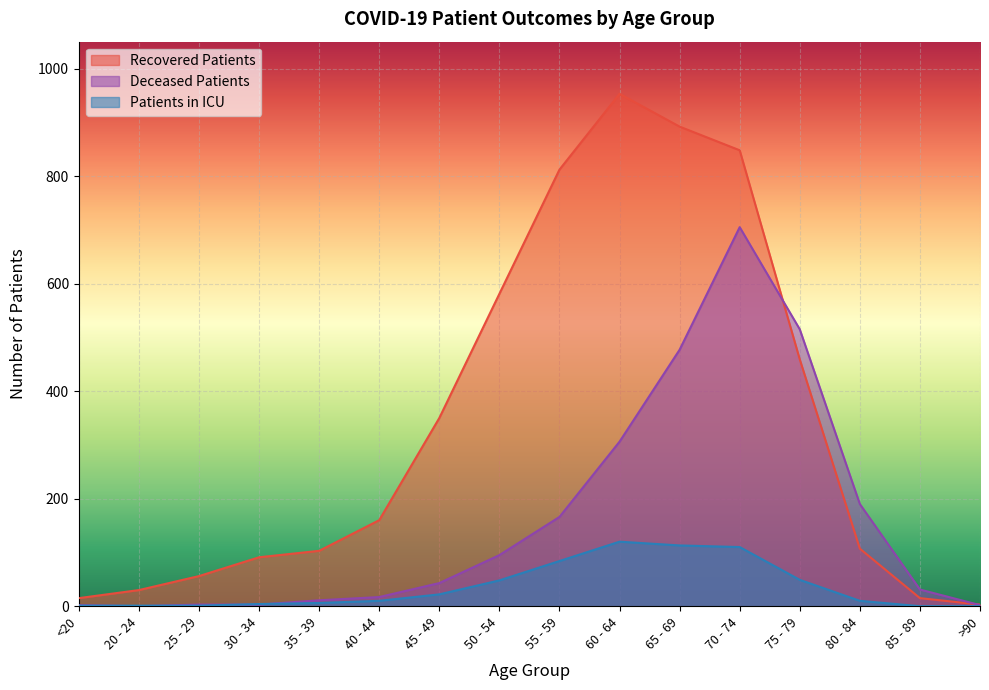

True or false: patients_in_icu has more than 0 points higher than both neighbors.

True